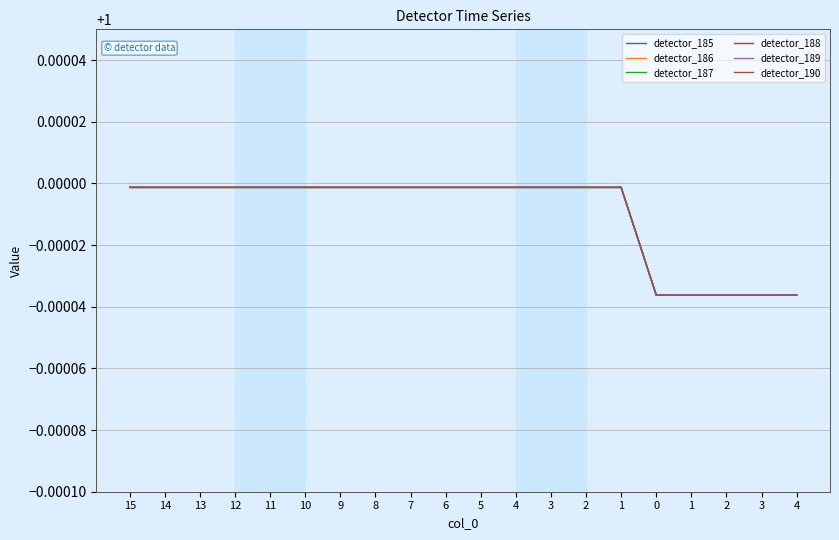

Does the chart have visible grid lines?

Yes